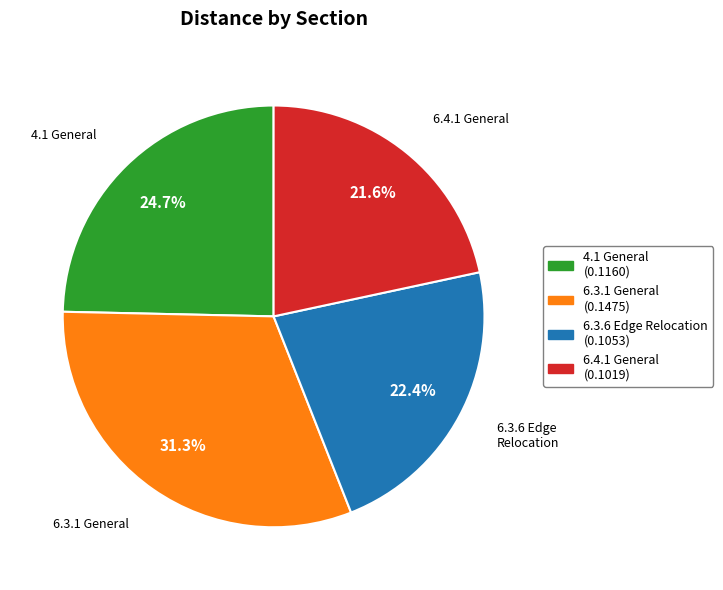

The 4.1 General slice represents 34% of the pie. True or false?

False